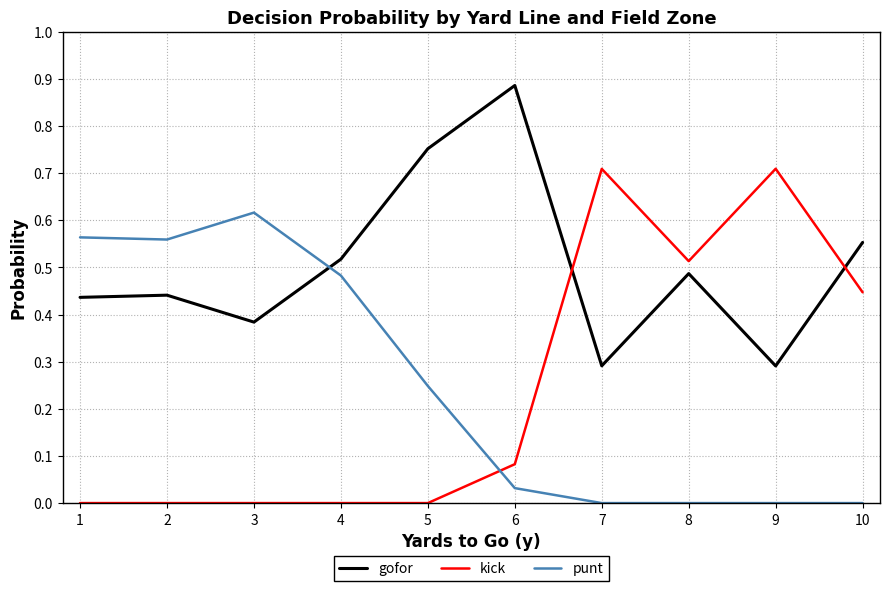

Is it true that punt equals 0.0 at 9?

True